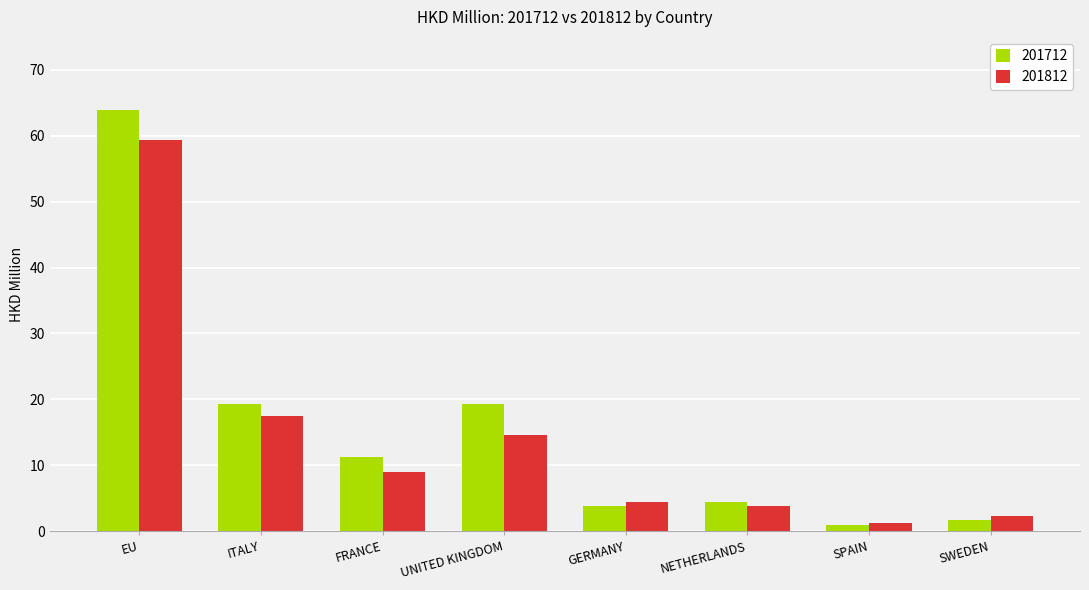

At EU, list the series in order from largest to smallest.

201712, 201812